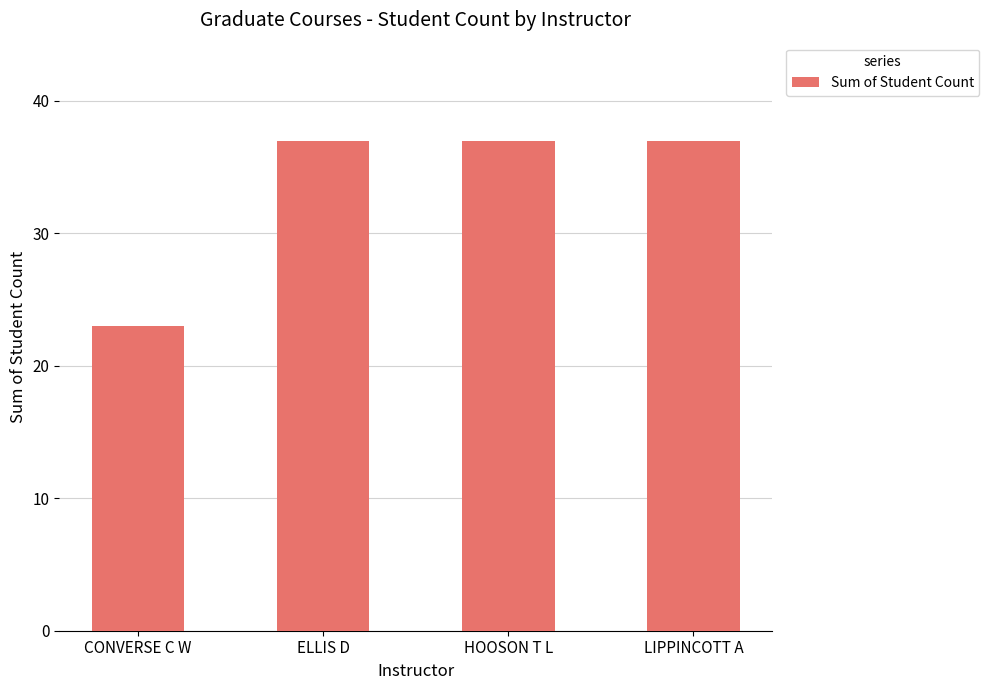

What is the ratio of the value at ELLIS D to the value at HOOSON T L?

1.0